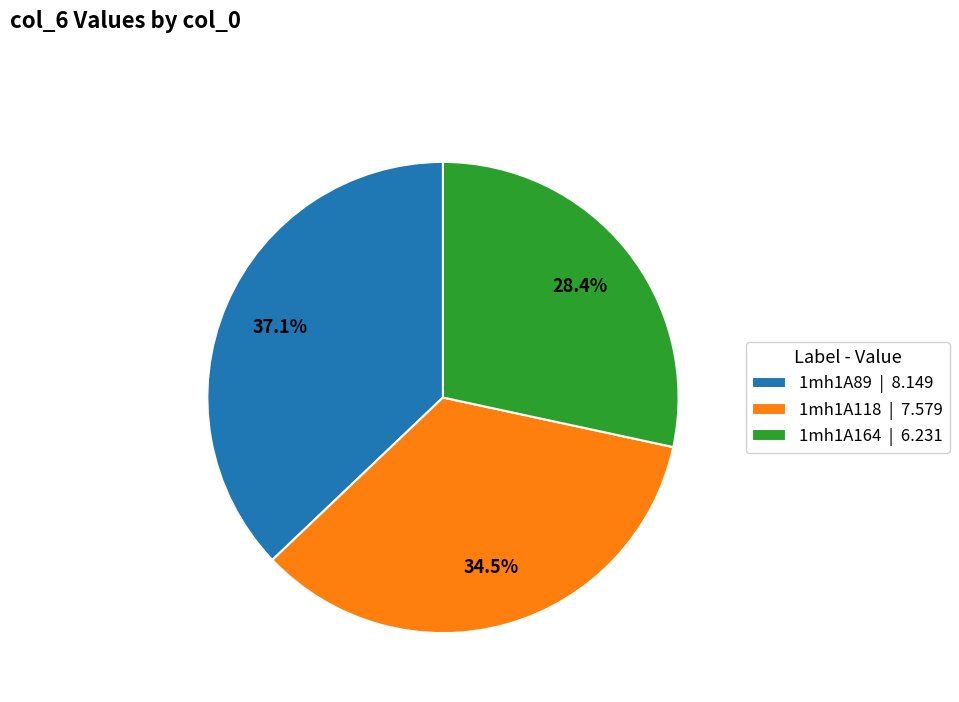

To the nearest percent, what is the difference between the largest and smallest slice percentages?

9%